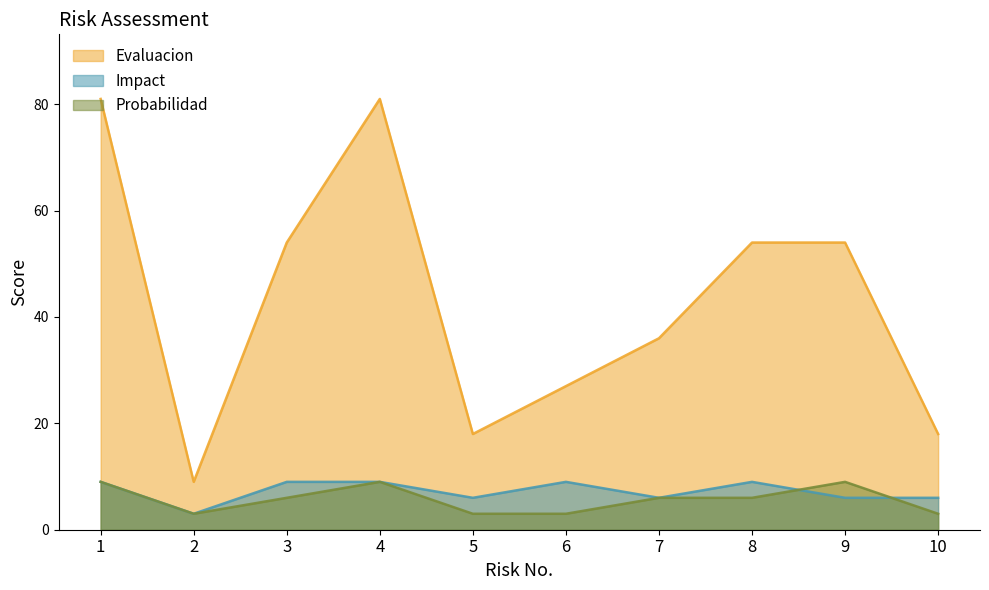

At which label does Evaluacion first exceed 54?

1